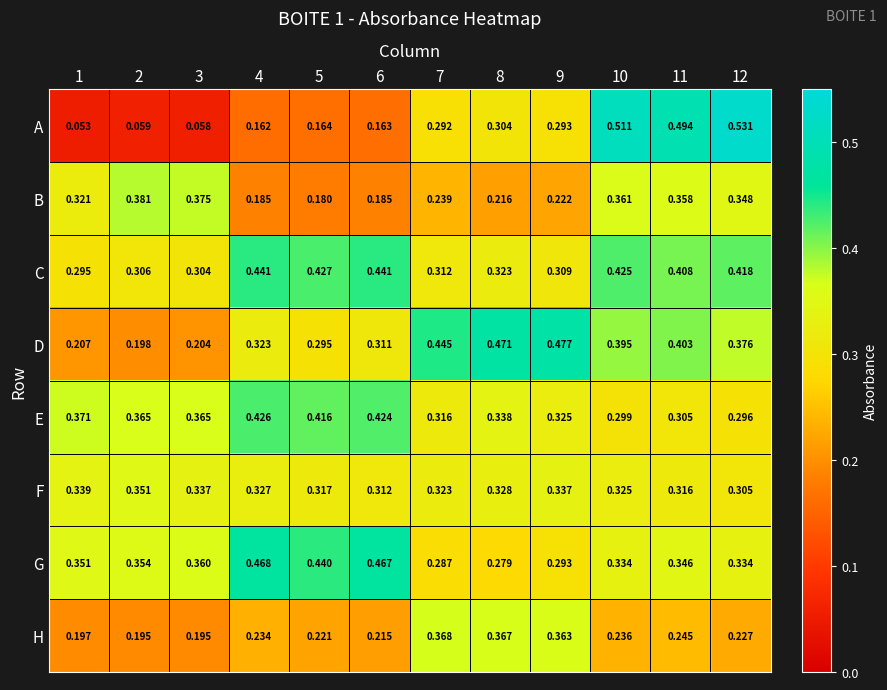

List the series in order of their peak value, highest first.

A, D, G, C, E, B, H, F